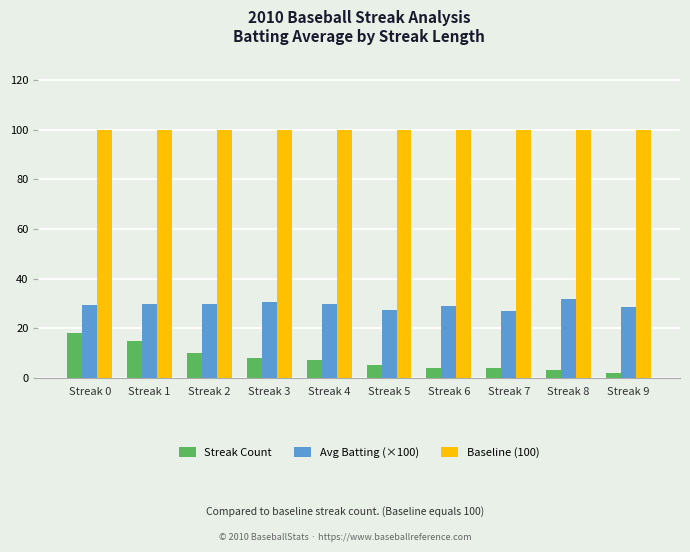

Which series has the largest total across all categories?

Baseline (100)